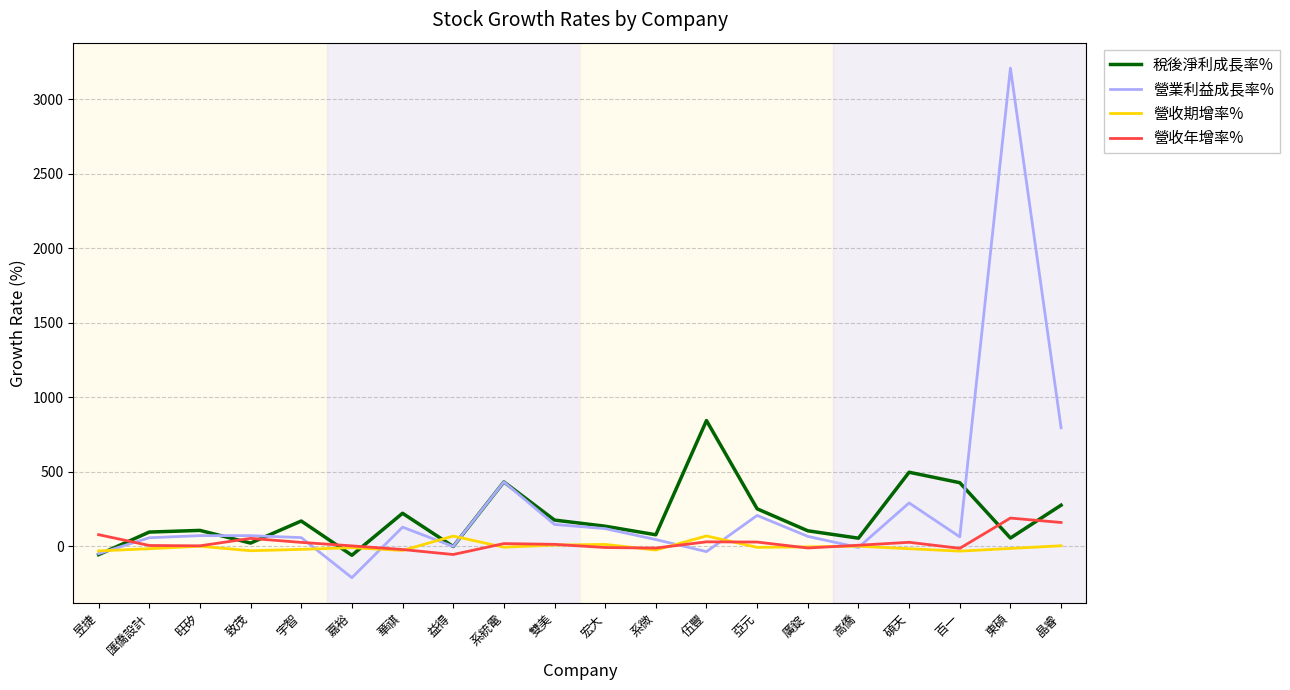

Is the value of 營業利益成長率% at 華祺 greater than the value of 營收年增率% at 高僑?

Yes